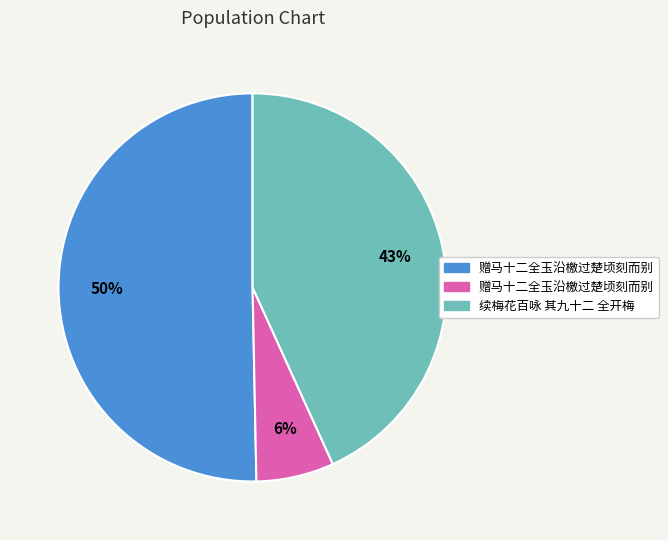

How many slices are in this pie chart?

3